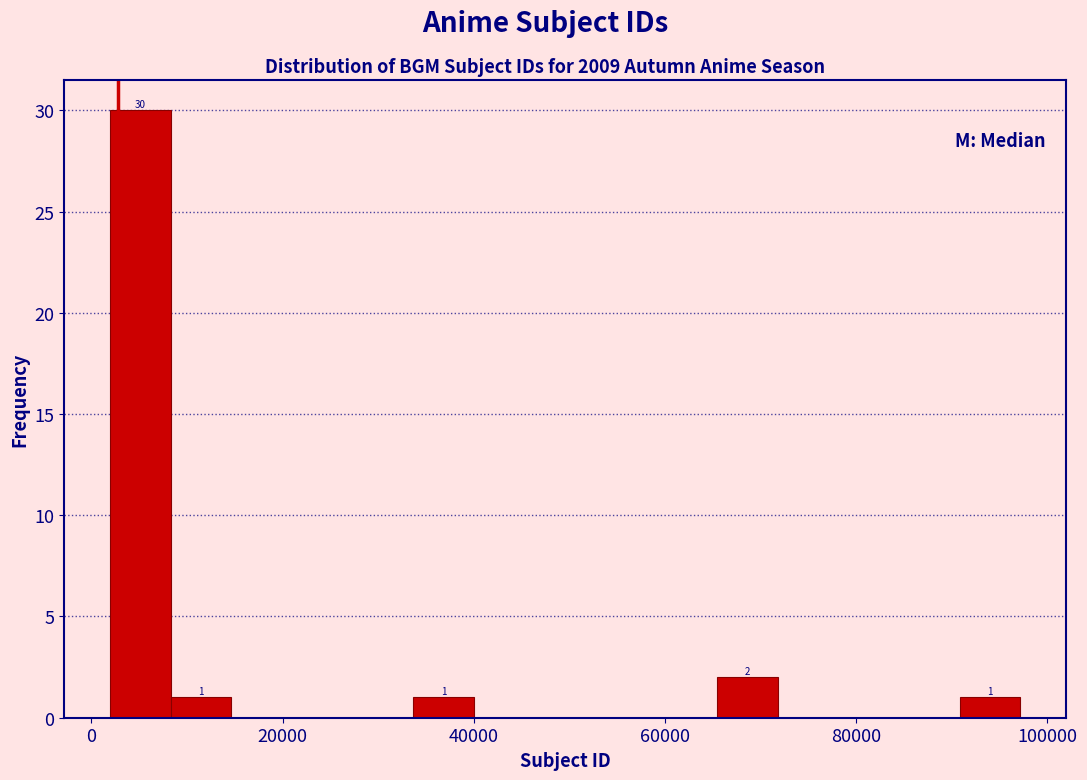

Around what value on the x-axis is the tallest bar? Give the approximate position of its centre, as read against the axis.

6000